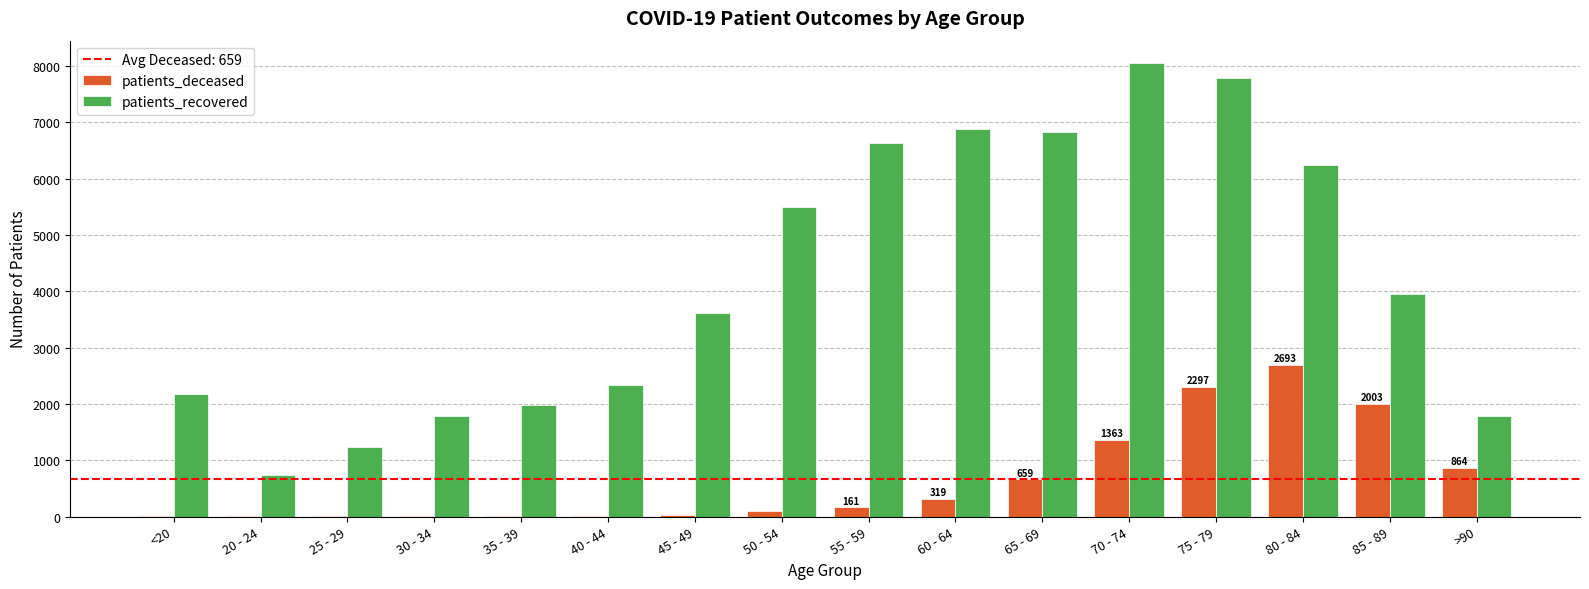

Which series has the largest total across all categories?

patients_recovered